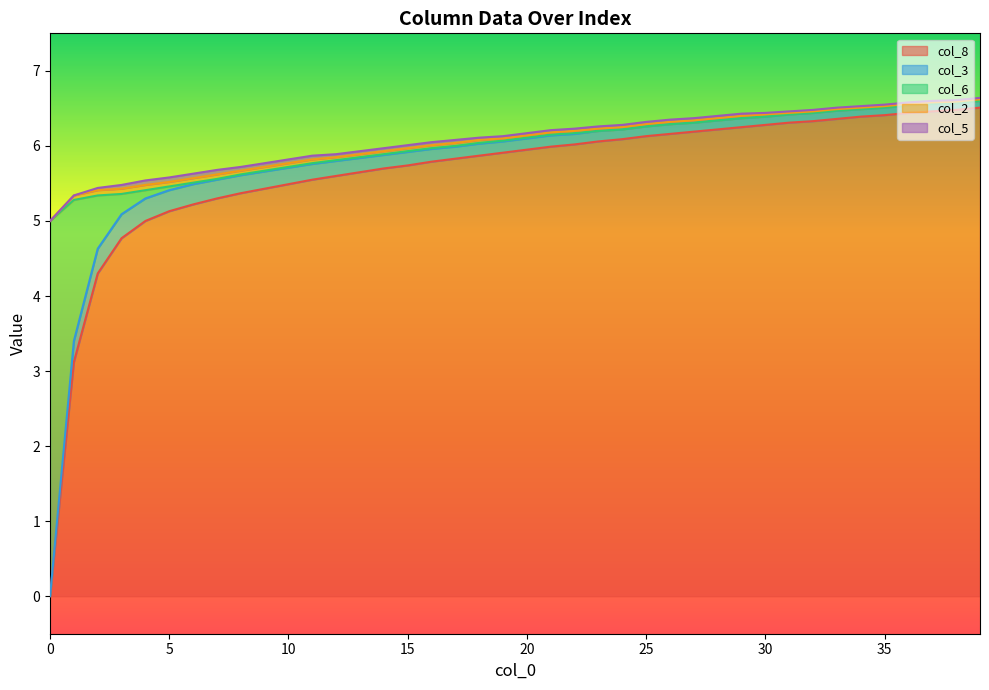

Is it true that col_8 equals 6.5 at 38?

True